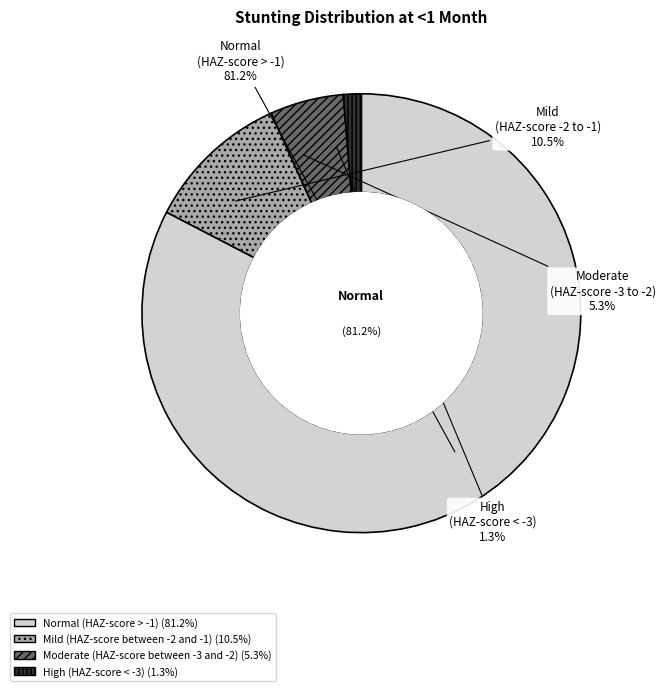

Which has a higher value, High (HAZ-score < -3) or Normal (HAZ-score > -1)?

Normal (HAZ-score > -1)